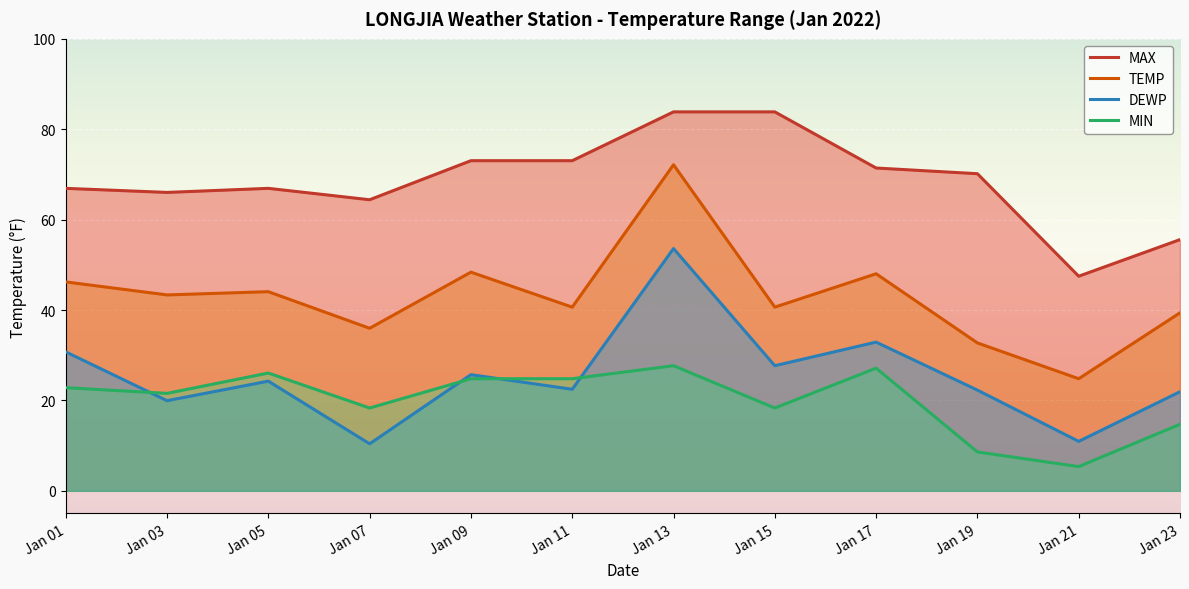

What is the value of the MIN point at the 6th from the left?

24.8